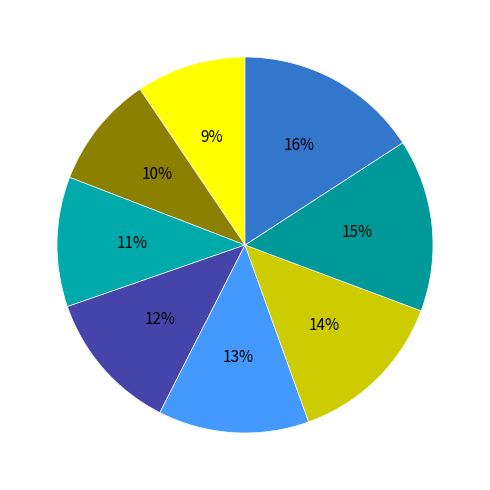

Is there a majority slice in this chart?

No